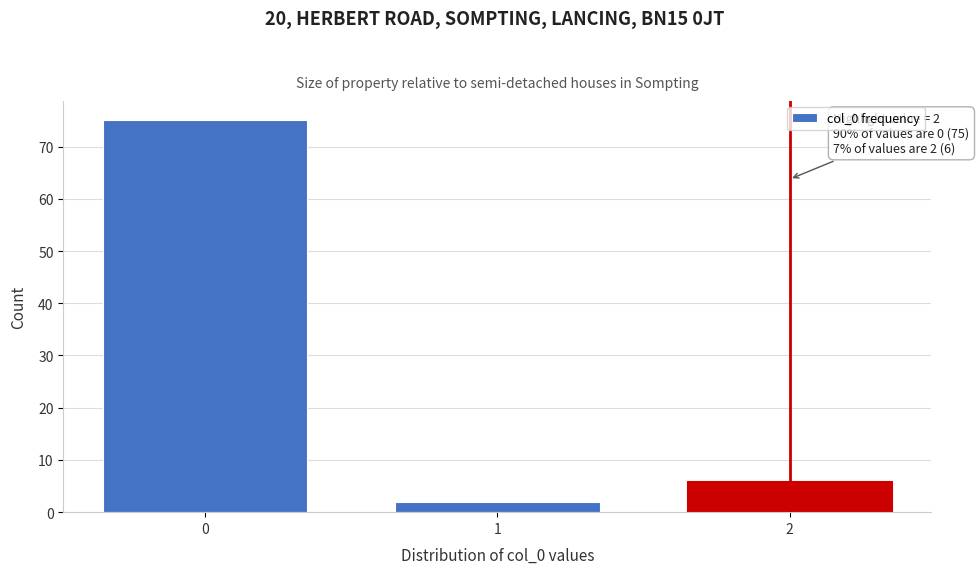

Reading left to right, transcribe all the data shown in this chart.

75	2	6